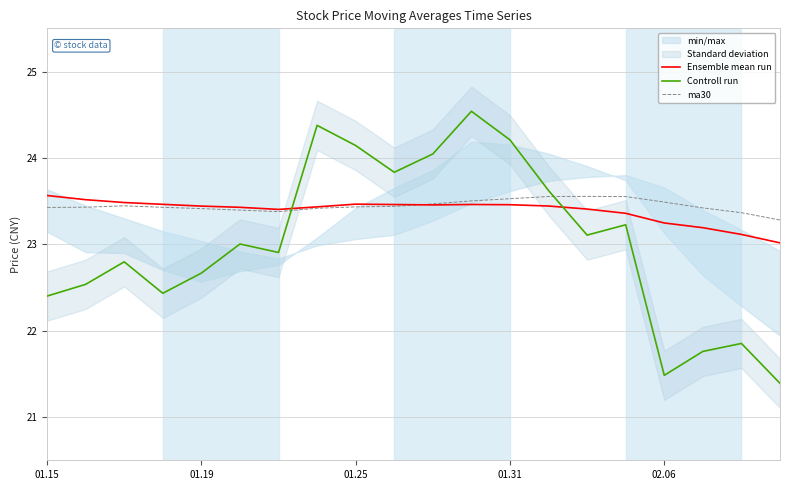

What value does the ma30 series have at 02.06?

23.5